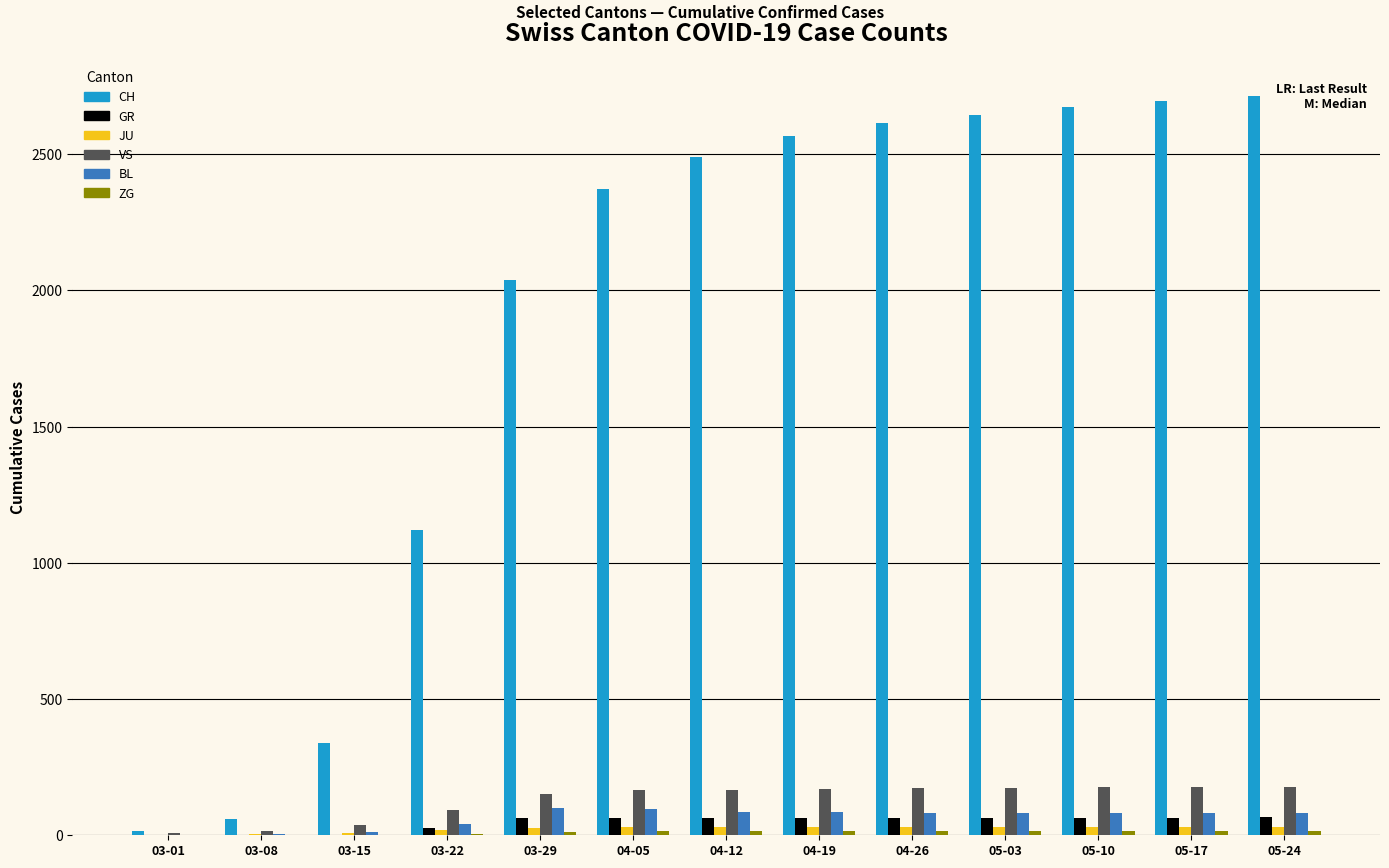

What is the sum of all GR values?

608